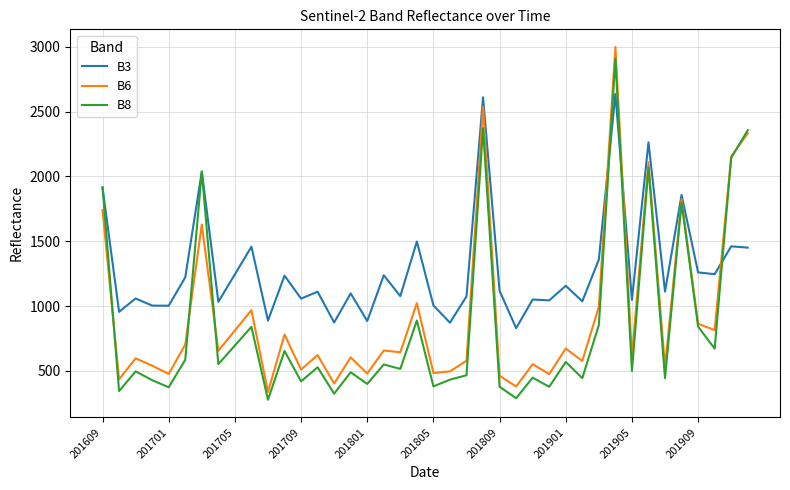

Which series has the largest total across all categories?

B3